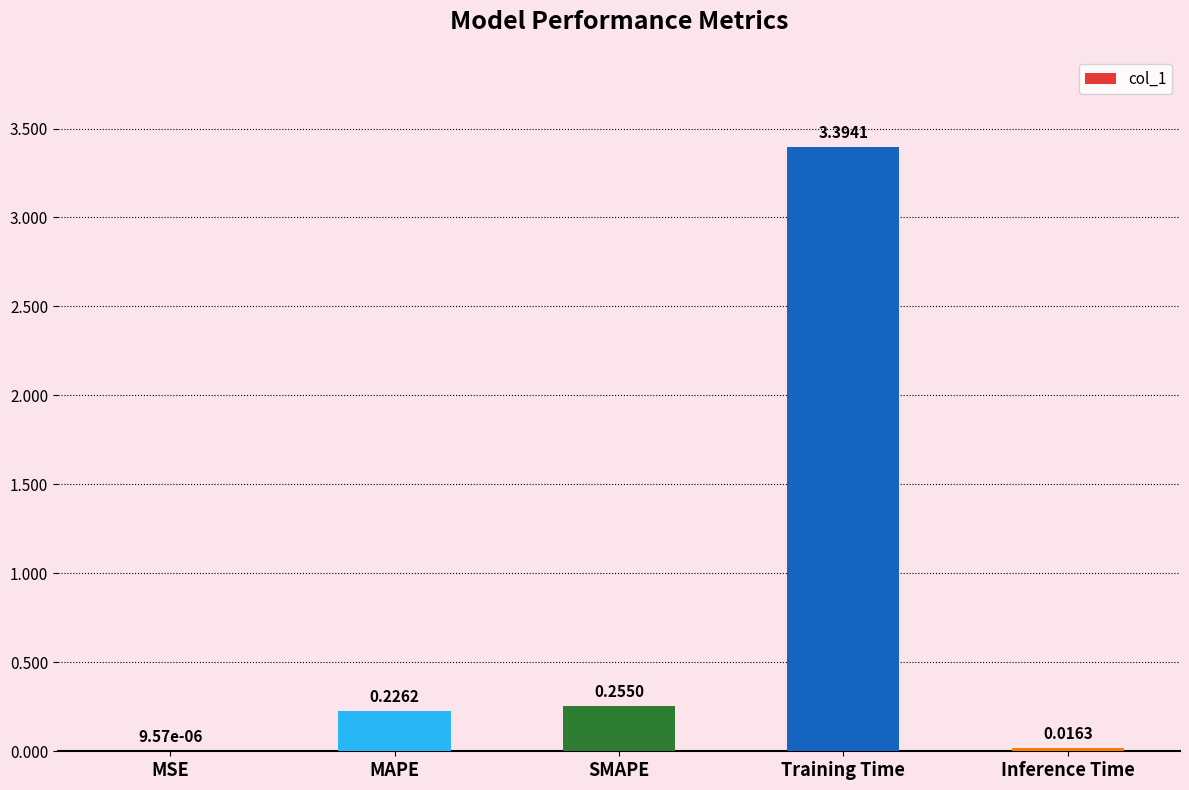

Which has a higher value, SMAPE or Training Time?

Training Time